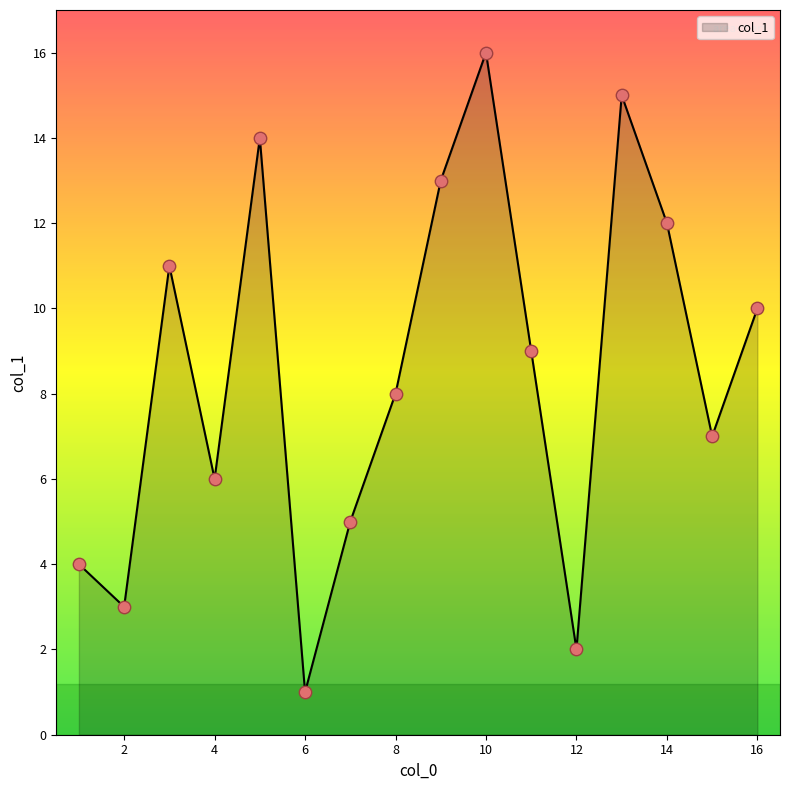

What is the greatest value displayed?

16